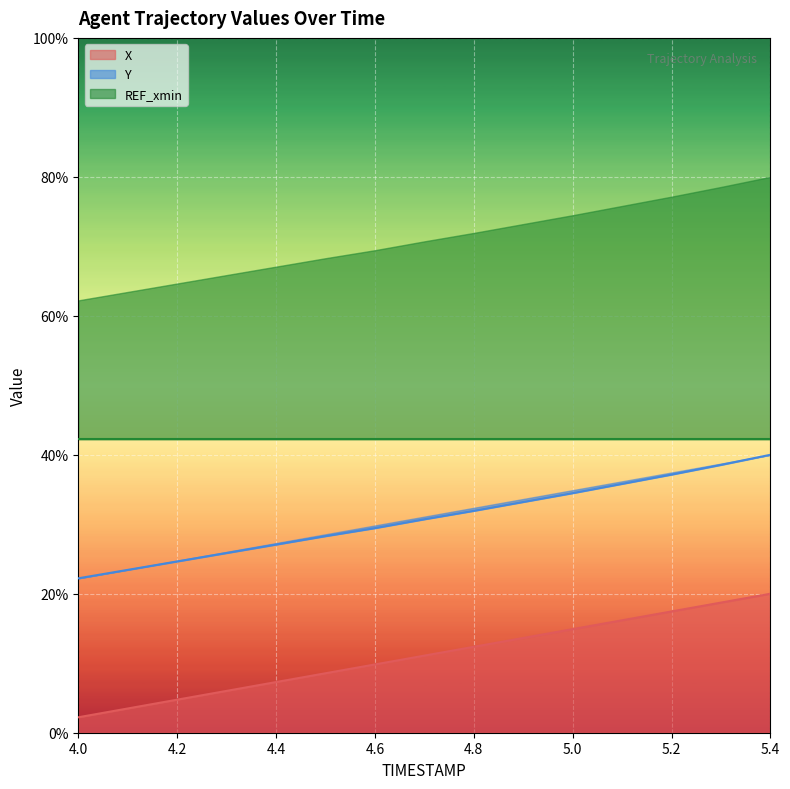

True or false: X has more than 2 interior local peaks.

False